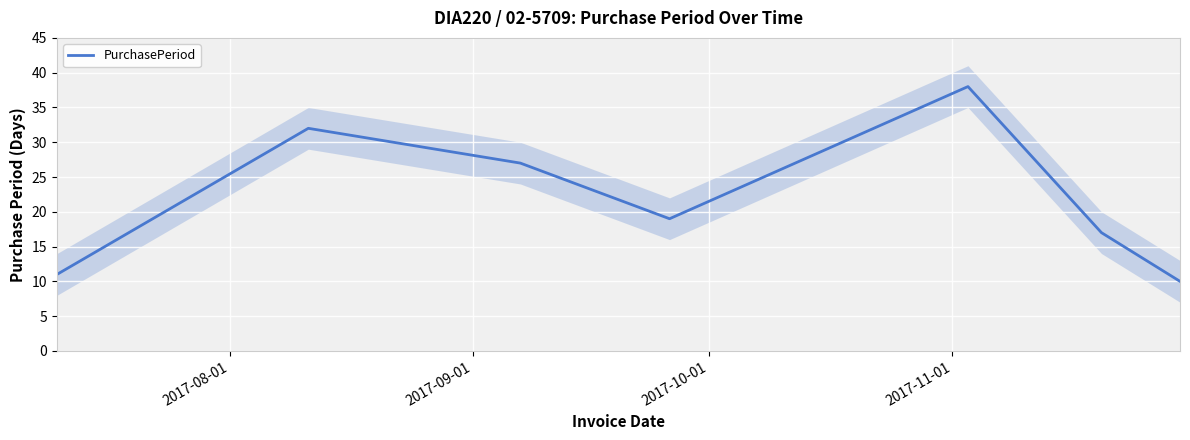

Reading left to right, list all the values displayed in this chart.

11	32	27	19	38	17	10